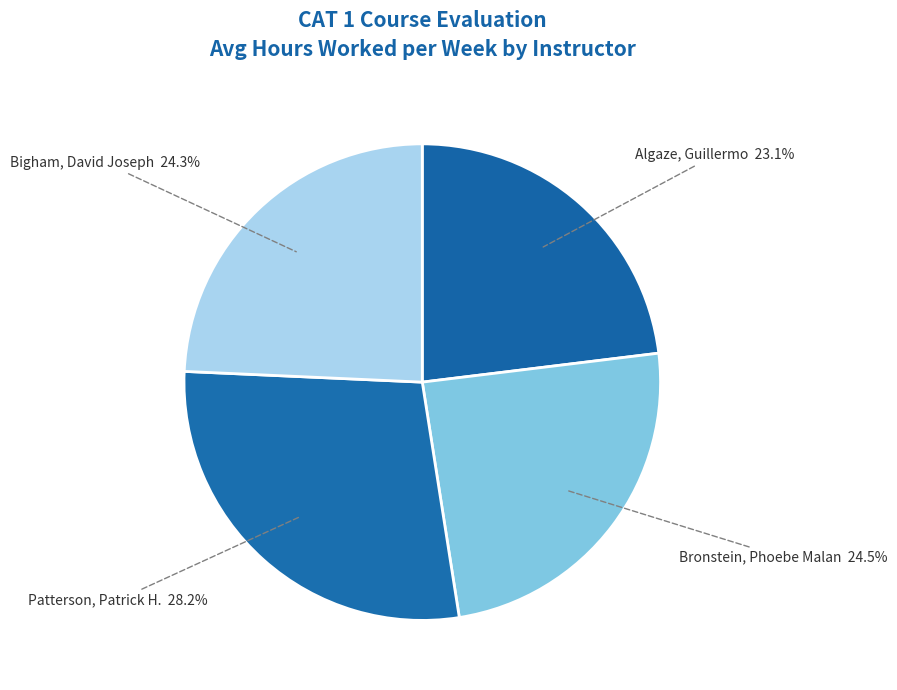

Count the number of slices in the pie.

4